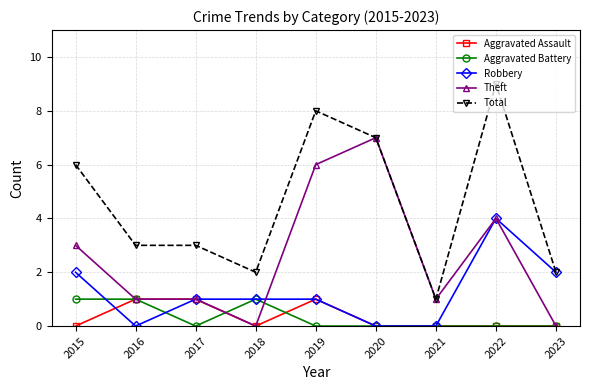

What is the total value across all series at 2020?

14